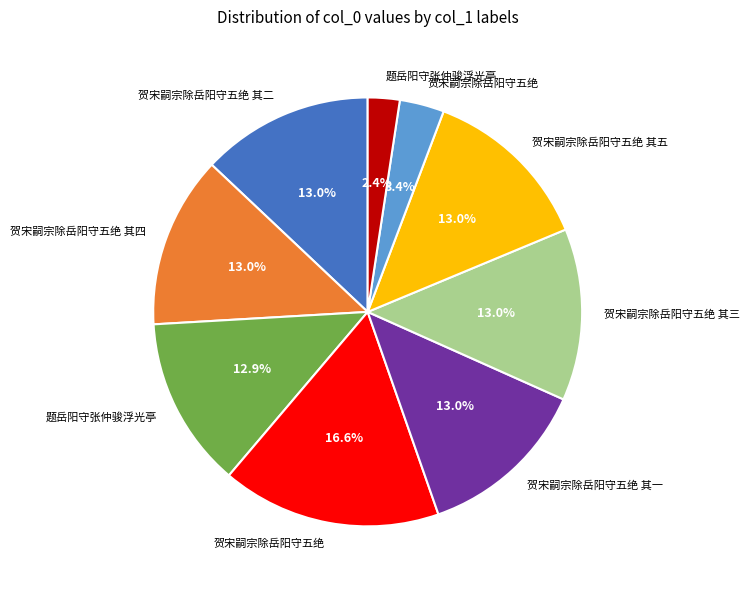

Is there a majority slice in this chart?

No